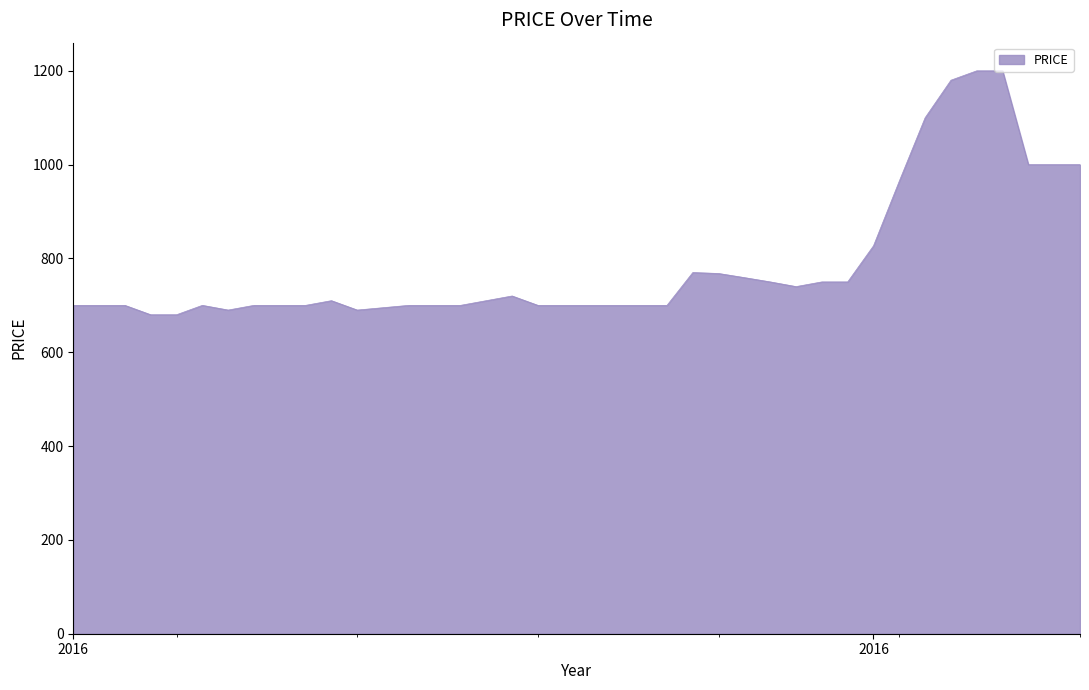

What is the minimum value shown in the chart?

680.0